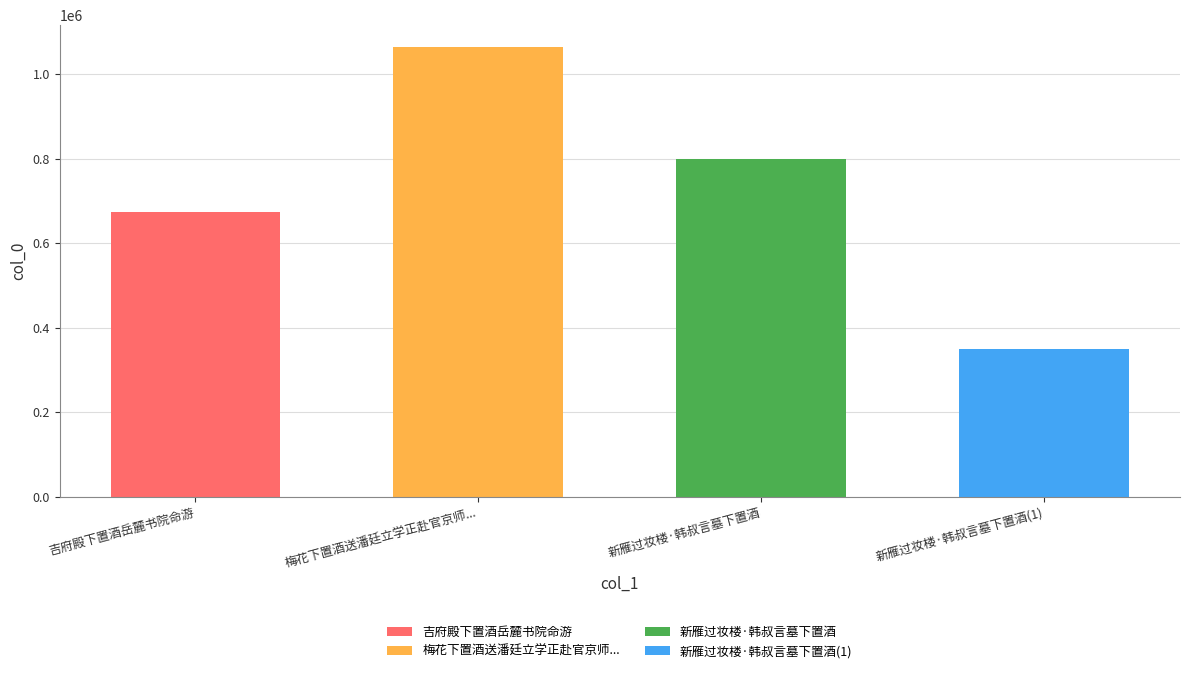

What is the label of the 2nd bar from the right?

新雁过妆楼·韩叔言墓下置酒